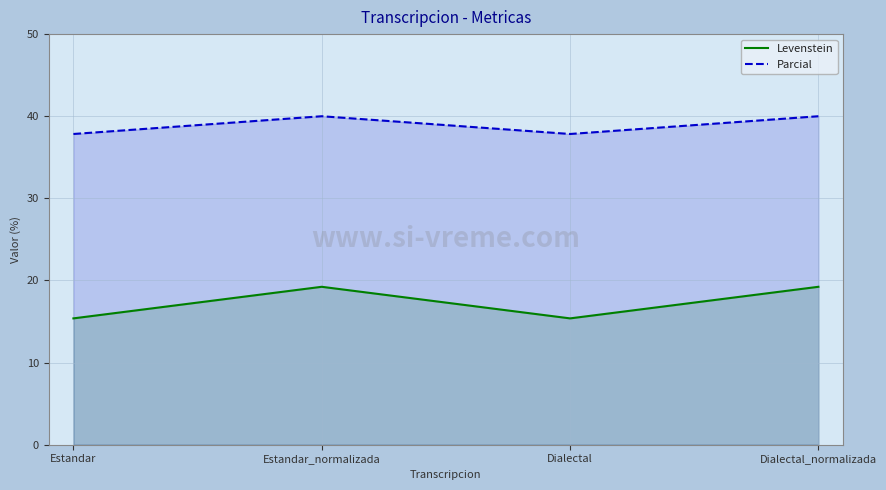

True or false: Parcial has a value of 15.7 at Dialectal_normalizada.

False